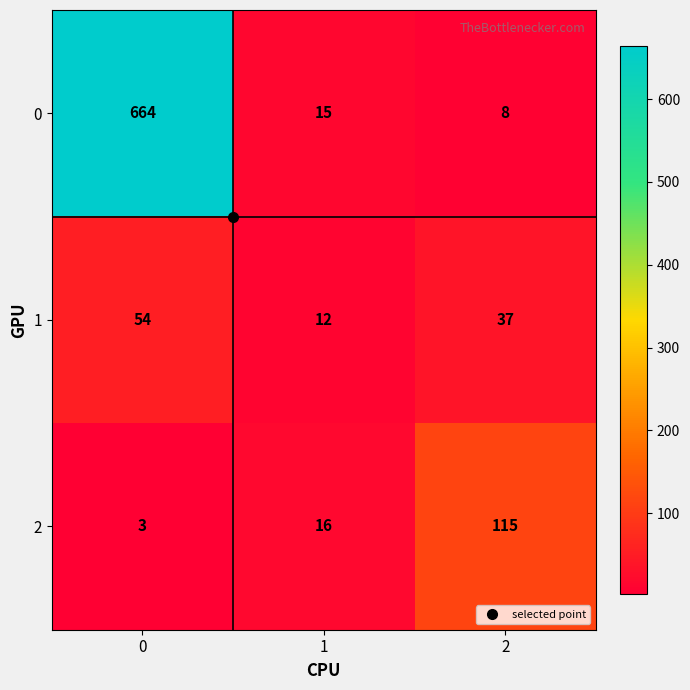

What is the total value across all series at 0?

721